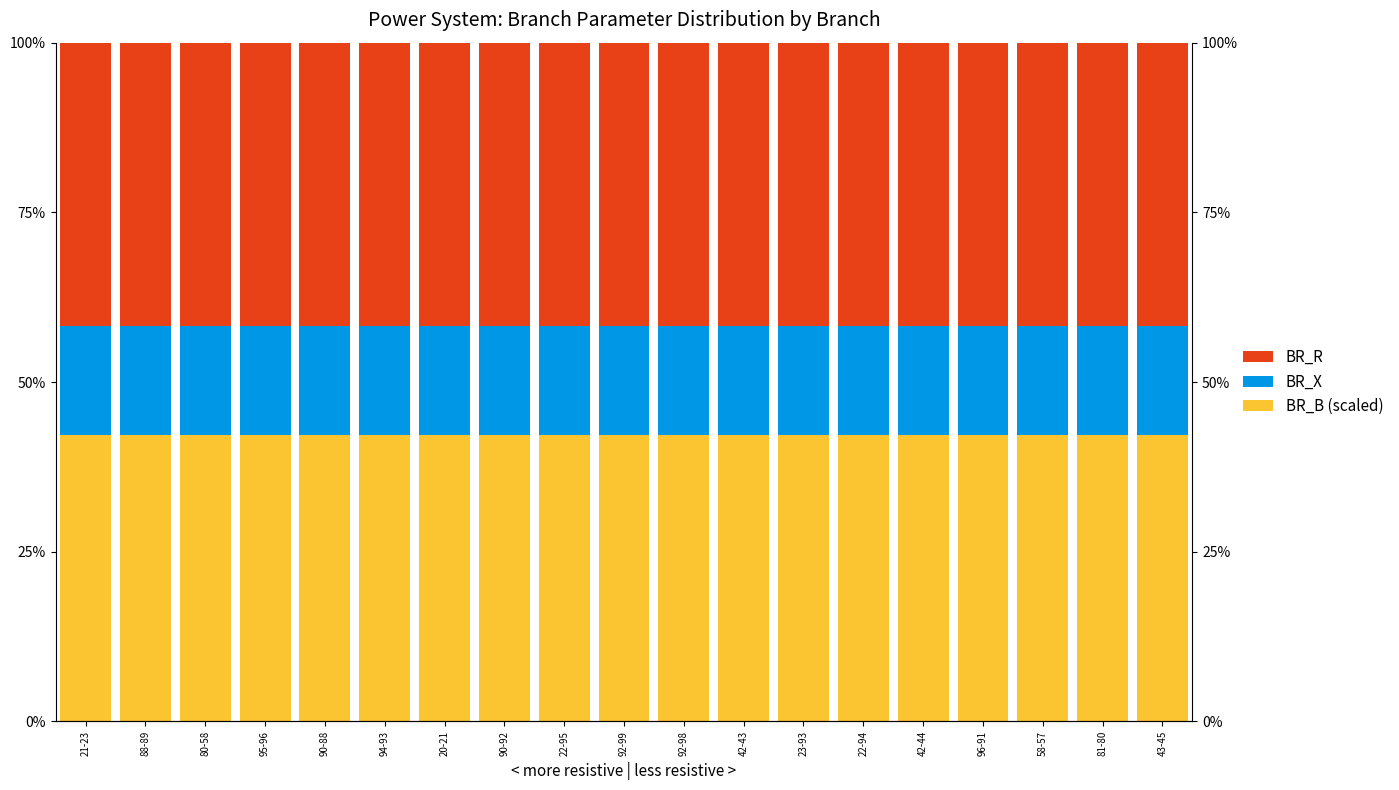

At which label does BR_B (scaled) reach its peak?

92-98